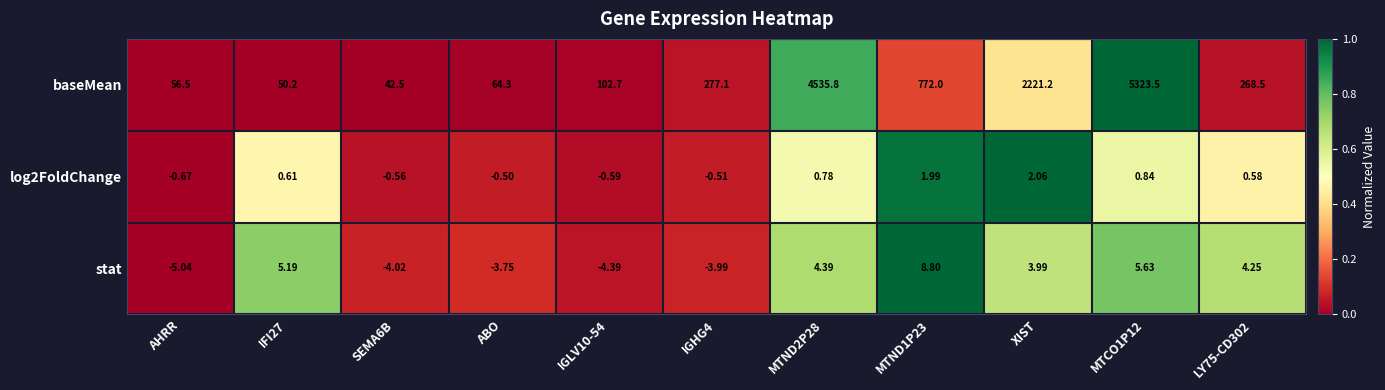

Which series has the largest total across all categories?

baseMean